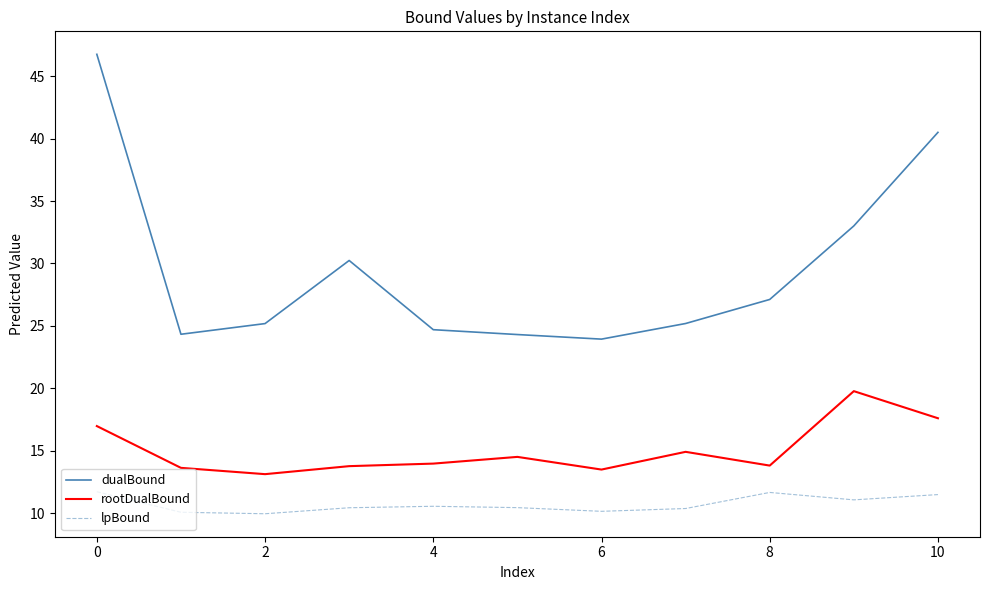

Which series has the largest total across all categories?

dualBound